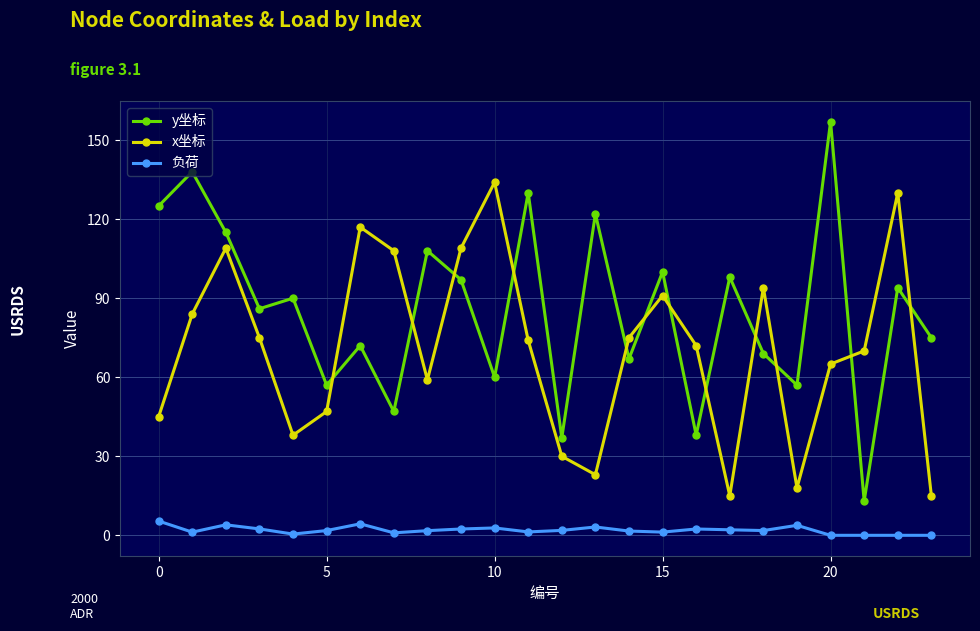

What is the greatest value displayed?

157.0